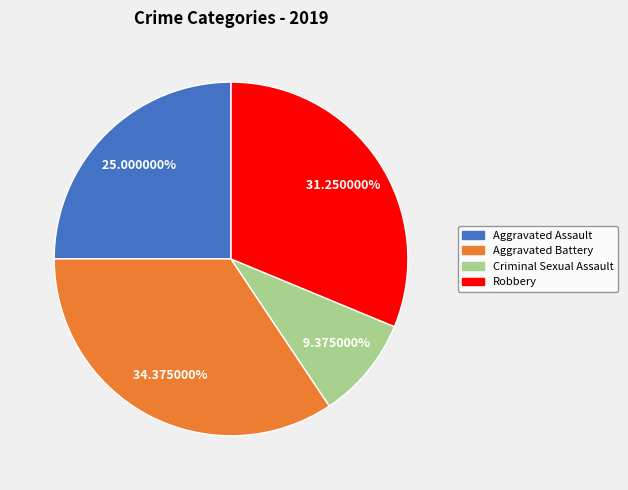

Is there any slice that represents more than half of the pie?

No